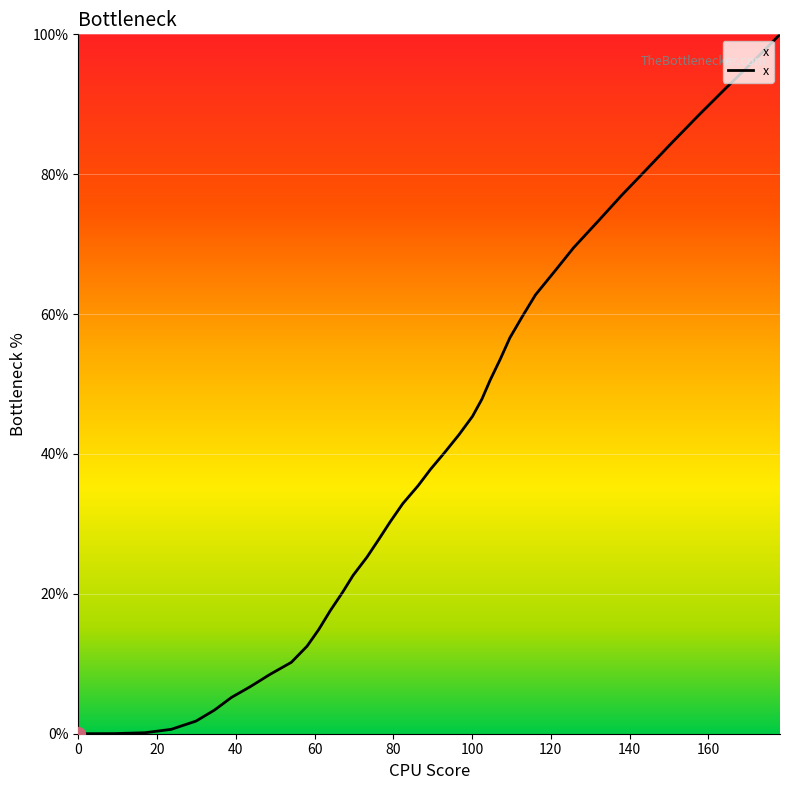

What is the difference between the maximum and minimum values?

100.0